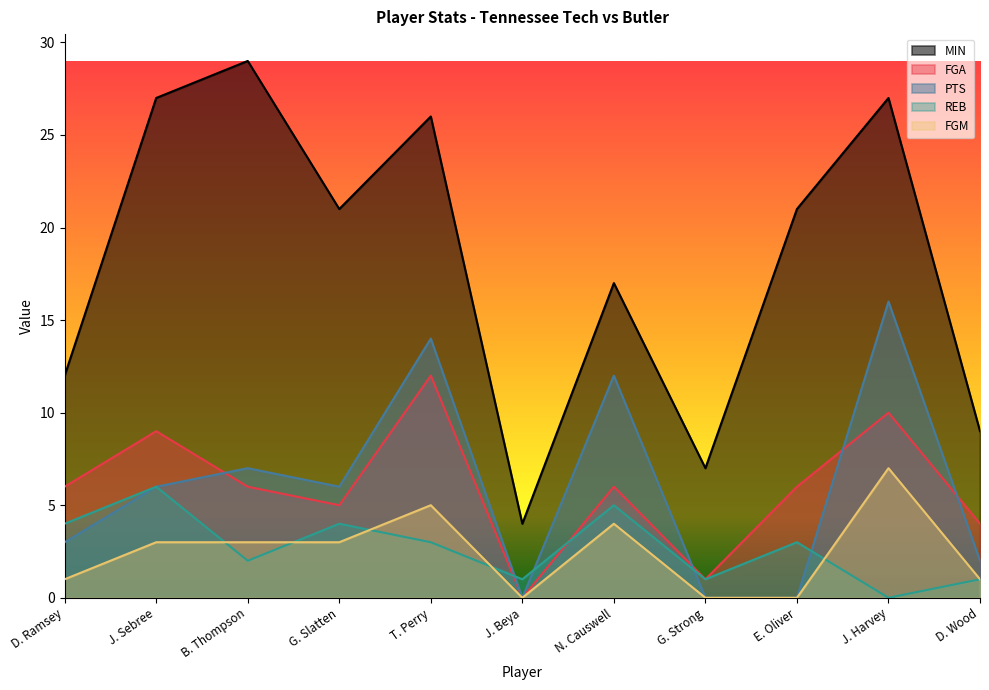

In MIN, how many points are lower than both neighbors (excluding endpoints)?

3